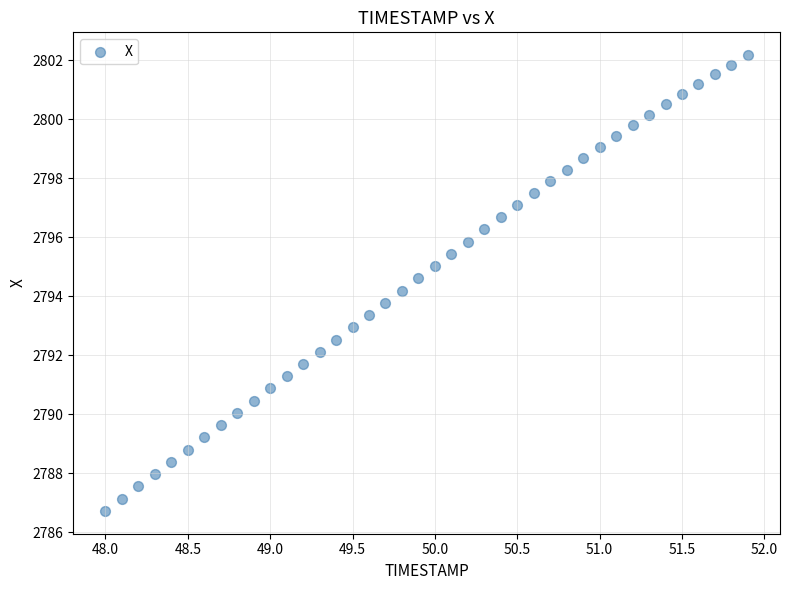

What is the range of X values (max minus min)?

3.9